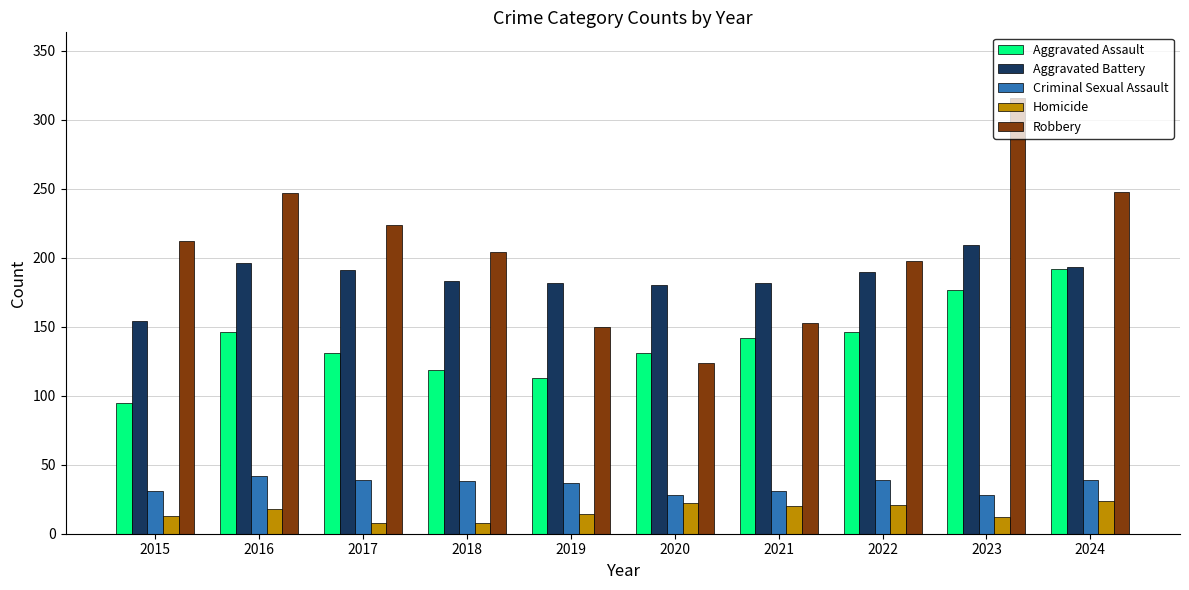

Rank the series at 2019 from lowest to highest value.

Homicide, Criminal Sexual Assault, Aggravated Assault, Robbery, Aggravated Battery